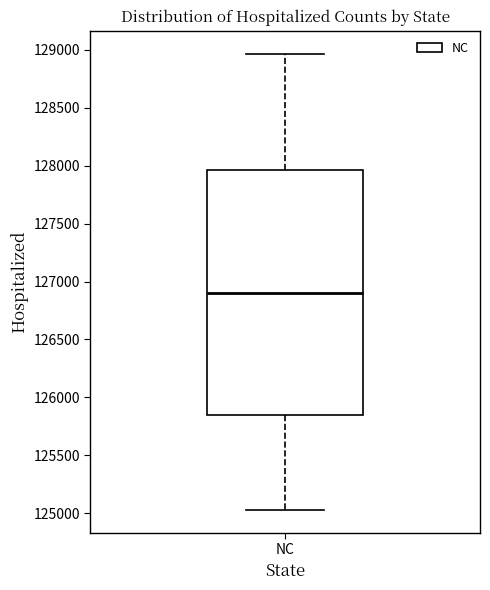

Read this box plot against the y-axis: the position of the median line, the range covered by the box, and the ends of both whiskers. The values are not printed on the chart, so give them approximately, as read against the axis.

median 126900, box 125850 to 127950, whiskers 125050 to 128950